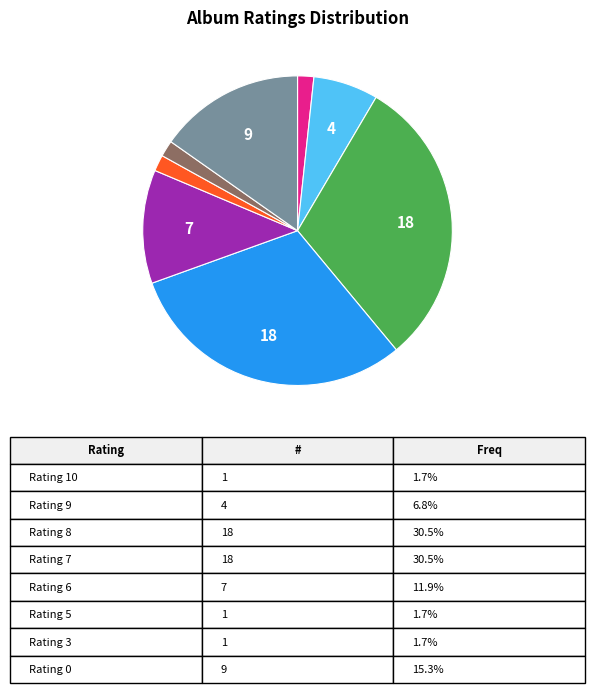

Is there a majority slice in this chart?

No